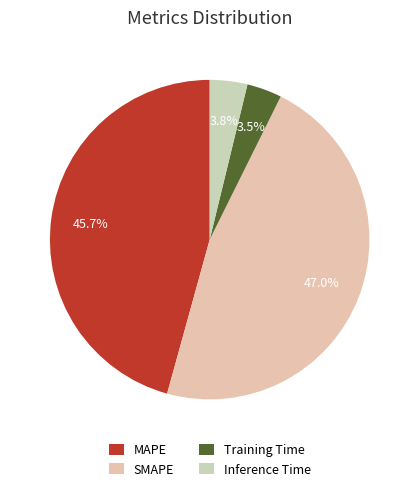

Count the number of slices in the pie.

4